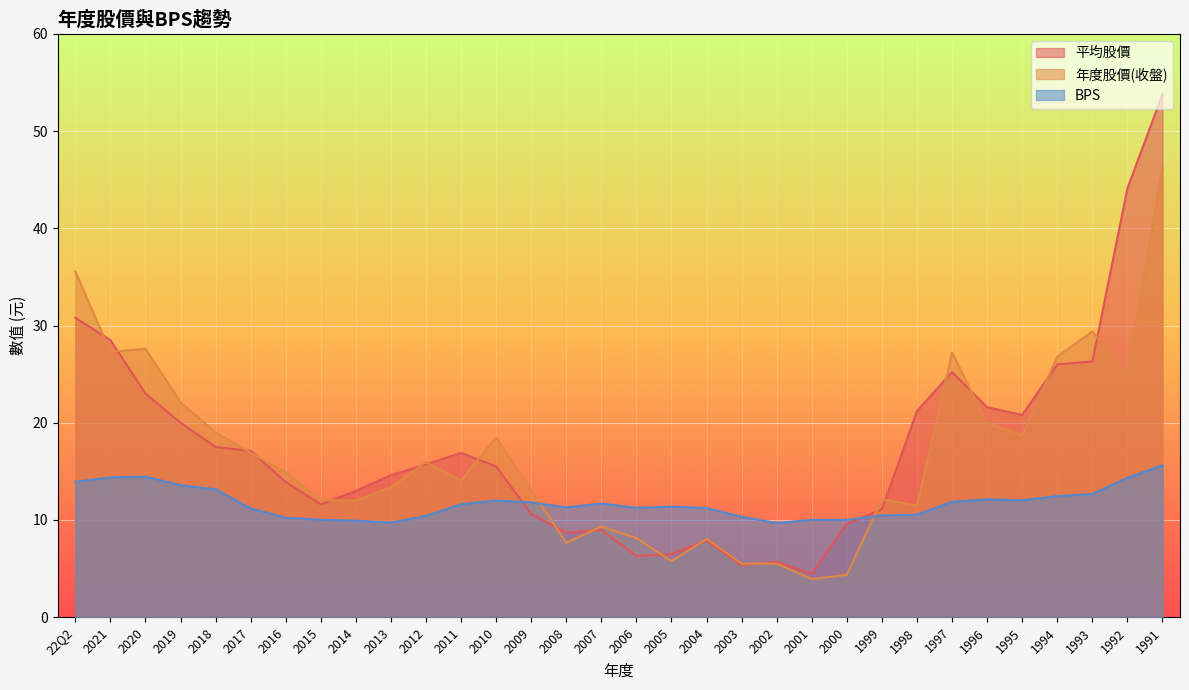

Does the chart display data point markers on the line(s)?

No